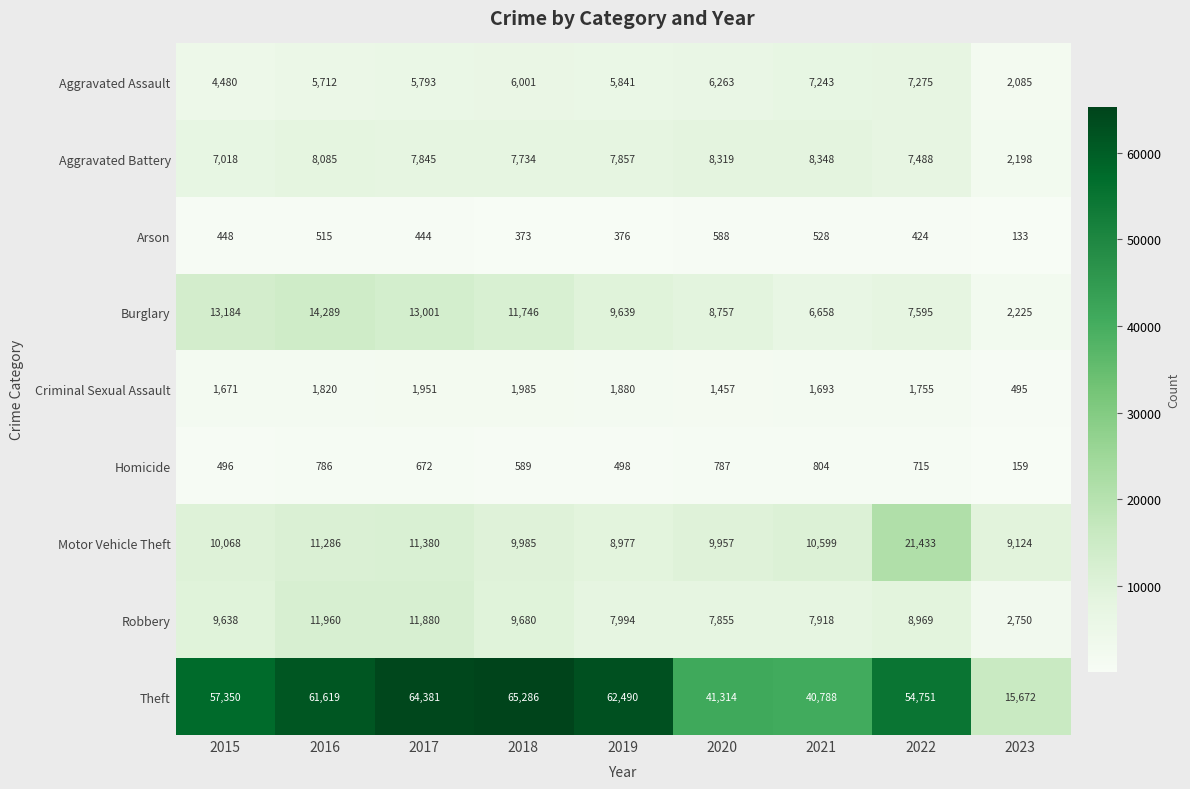

What is the spread (max minus min) of values at 2023?

15539